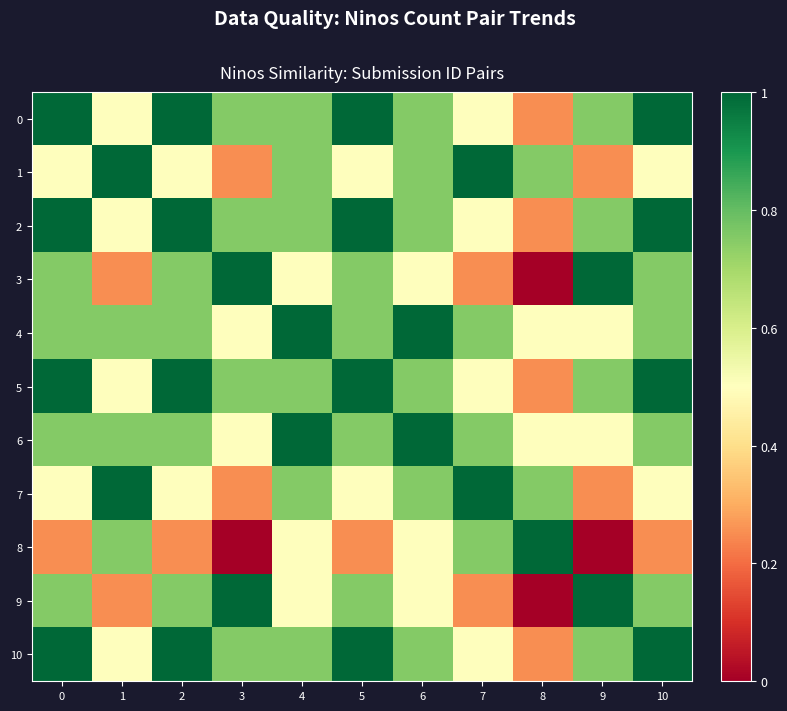

Reading left to right, what are all the values shown in this chart?

0: 0=1.0	1=0.5	2=1.0	3=0.8	4=0.8	5=1.0	6=0.8	7=0.5	8=0.2	9=0.8	10=1.0
1: 0=0.5	1=1.0	2=0.5	3=0.2	4=0.8	5=0.5	6=0.8	7=1.0	8=0.8	9=0.2	10=0.5
2: 0=1.0	1=0.5	2=1.0	3=0.8	4=0.8	5=1.0	6=0.8	7=0.5	8=0.2	9=0.8	10=1.0
3: 0=0.8	1=0.2	2=0.8	3=1.0	4=0.5	5=0.8	6=0.5	7=0.2	8=0.0	9=1.0	10=0.8
4: 0=0.8	1=0.8	2=0.8	3=0.5	4=1.0	5=0.8	6=1.0	7=0.8	8=0.5	9=0.5	10=0.8
5: 0=1.0	1=0.5	2=1.0	3=0.8	4=0.8	5=1.0	6=0.8	7=0.5	8=0.2	9=0.8	10=1.0
6: 0=0.8	1=0.8	2=0.8	3=0.5	4=1.0	5=0.8	6=1.0	7=0.8	8=0.5	9=0.5	10=0.8
7: 0=0.5	1=1.0	2=0.5	3=0.2	4=0.8	5=0.5	6=0.8	7=1.0	8=0.8	9=0.2	10=0.5
8: 0=0.2	1=0.8	2=0.2	3=0.0	4=0.5	5=0.2	6=0.5	7=0.8	8=1.0	9=0.0	10=0.2
9: 0=0.8	1=0.2	2=0.8	3=1.0	4=0.5	5=0.8	6=0.5	7=0.2	8=0.0	9=1.0	10=0.8
10: 0=1.0	1=0.5	2=1.0	3=0.8	4=0.8	5=1.0	6=0.8	7=0.5	8=0.2	9=0.8	10=1.0